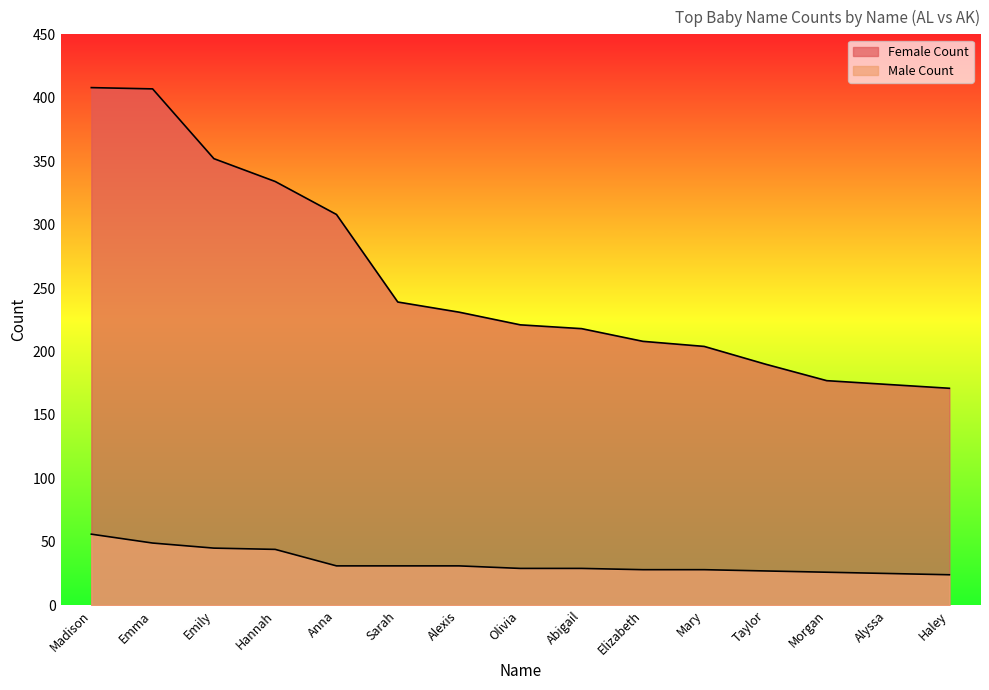

True or false: Male Count and Female Count cross at least once.

False